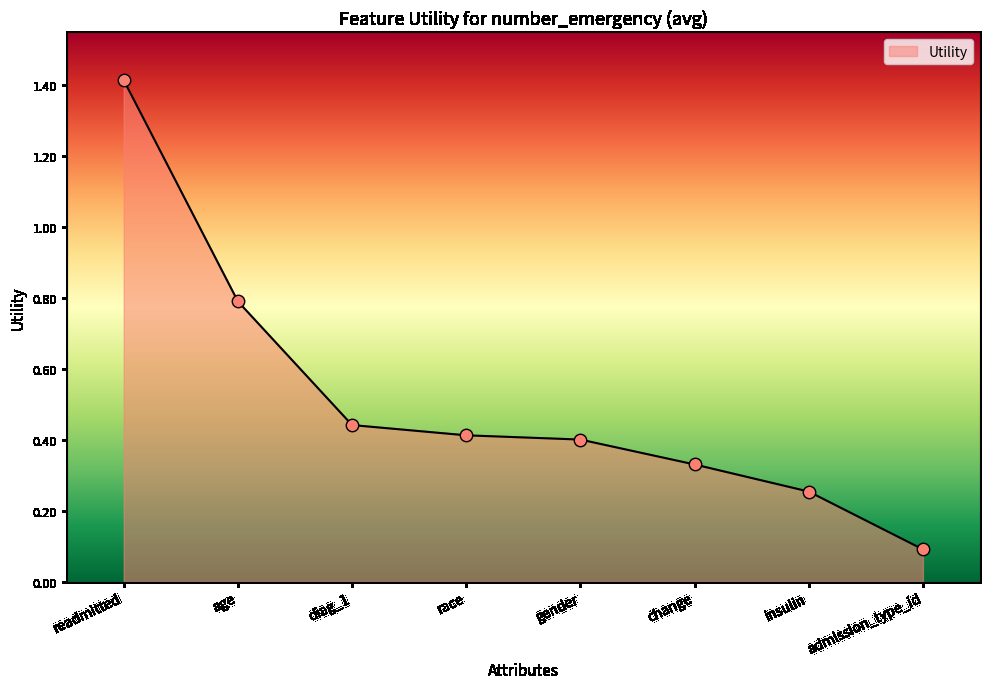

What is the change in value from age to diag_1?

-0.3